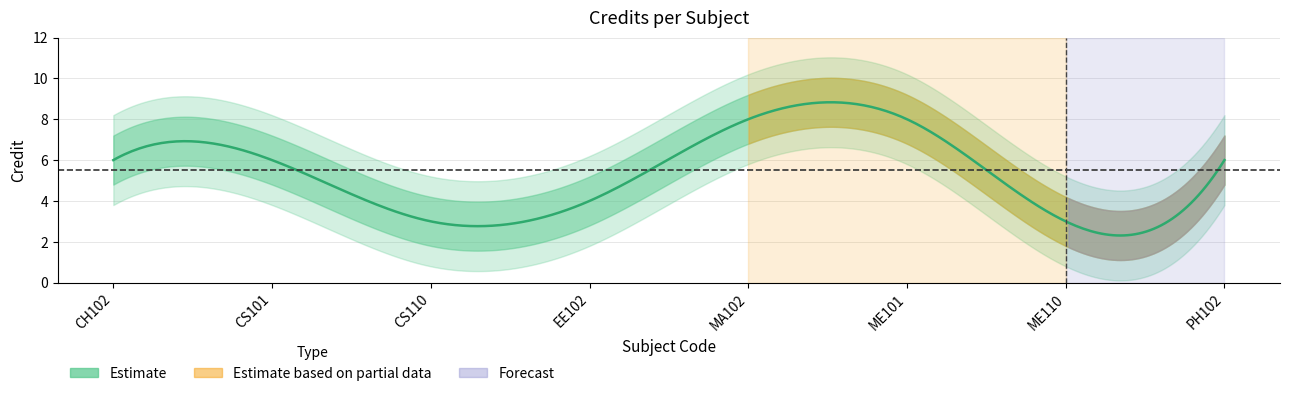

What value does the data have at EE102?

4